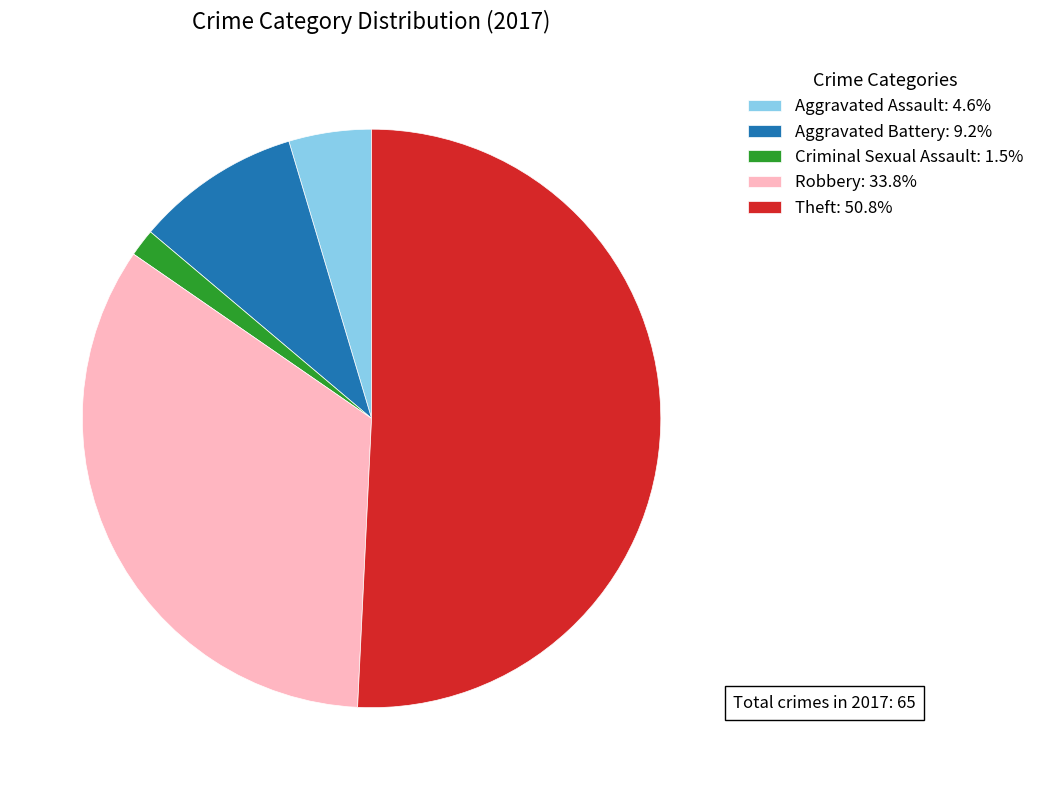

Combined, do Aggravated Battery: 9.2% and Theft: 50.8% account for over 50%?

Yes